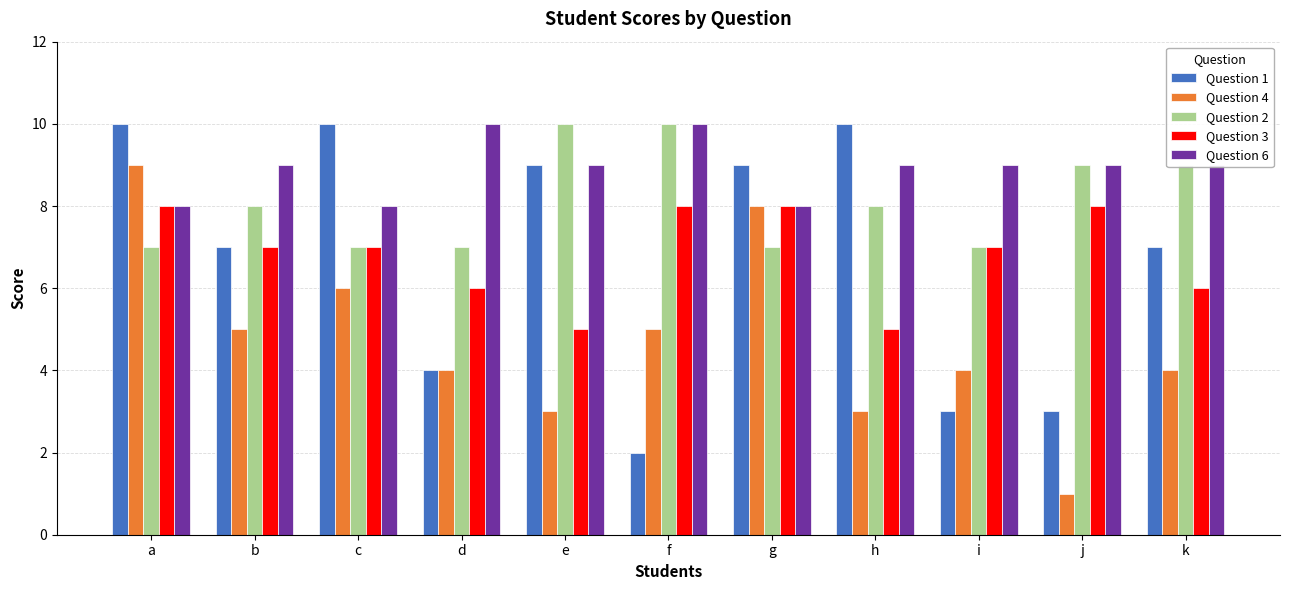

At which category does the chart reach its minimum across all series?

j